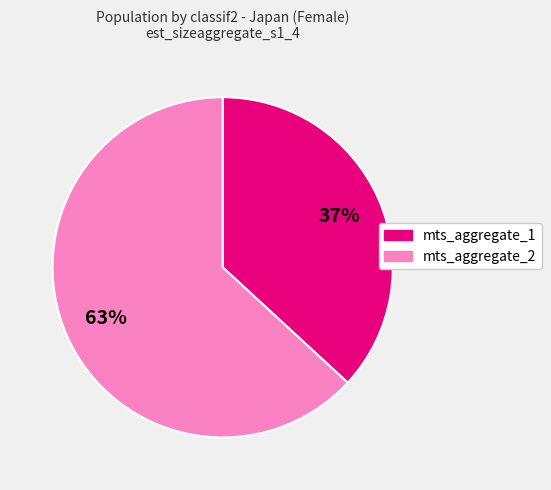

To the nearest percent, what is the average slice percentage?

50%